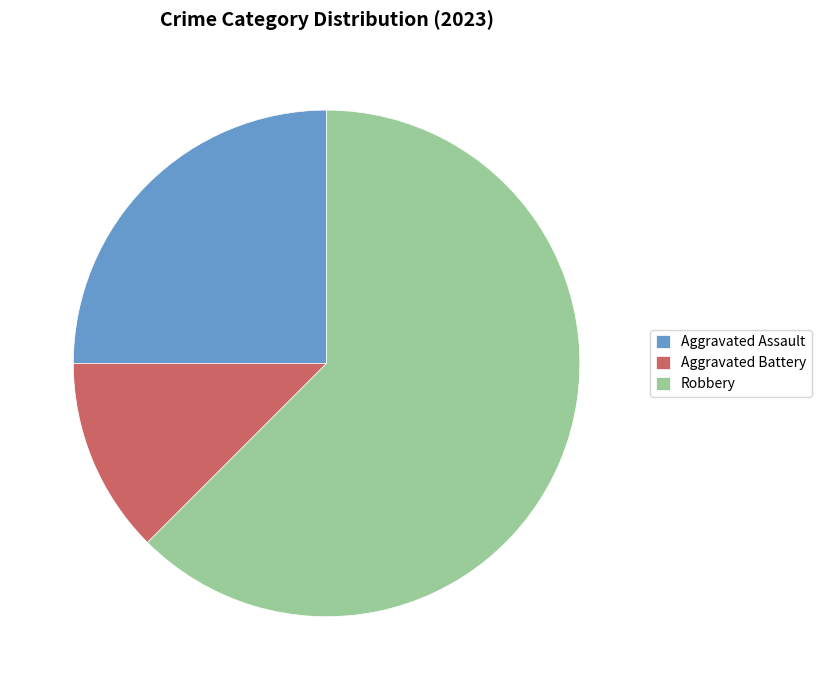

Approximately how many times larger is the value at Aggravated Battery compared to Robbery?

0.2